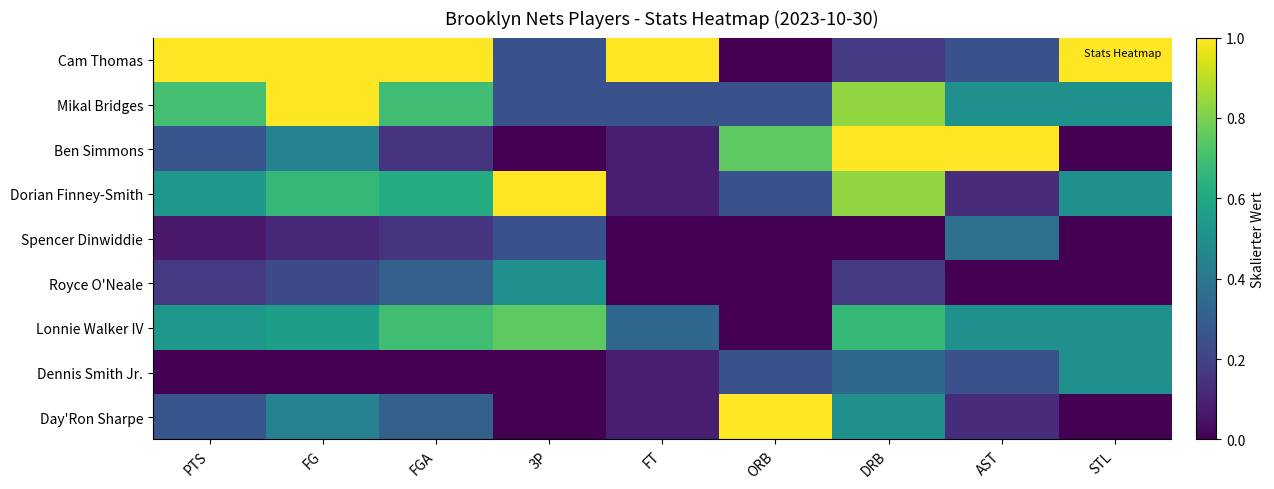

Reading left to right, what are all the values shown in this chart?

Cam Thomas: PTS=1.0	FG=1.0	FGA=1.0	3P=0.2	FT=1.0	ORB=0.0	DRB=0.2	AST=0.2	STL=1.0
Mikal Bridges: PTS=0.7	FG=1.0	FGA=0.7	3P=0.2	FT=0.2	ORB=0.2	DRB=0.8	AST=0.5	STL=0.5
Ben Simmons: PTS=0.3	FG=0.4	FGA=0.2	3P=0.0	FT=0.1	ORB=0.8	DRB=1.0	AST=1.0	STL=0.0
Dorian Finney-Smith: PTS=0.5	FG=0.7	FGA=0.6	3P=1.0	FT=0.1	ORB=0.2	DRB=0.8	AST=0.1	STL=0.5
Spencer Dinwiddie: PTS=0.1	FG=0.1	FGA=0.2	3P=0.2	FT=0.0	ORB=0.0	DRB=0.0	AST=0.4	STL=0.0
Royce O'Neale: PTS=0.2	FG=0.2	FGA=0.3	3P=0.5	FT=0.0	ORB=0.0	DRB=0.2	AST=0.0	STL=0.0
Lonnie Walker IV: PTS=0.5	FG=0.6	FGA=0.7	3P=0.8	FT=0.3	ORB=0.0	DRB=0.7	AST=0.5	STL=0.5
Dennis Smith Jr.: PTS=0.0	FG=0.0	FGA=0.0	3P=0.0	FT=0.1	ORB=0.2	DRB=0.3	AST=0.2	STL=0.5
Day'Ron Sharpe: PTS=0.3	FG=0.4	FGA=0.3	3P=0.0	FT=0.1	ORB=1.0	DRB=0.5	AST=0.1	STL=0.0